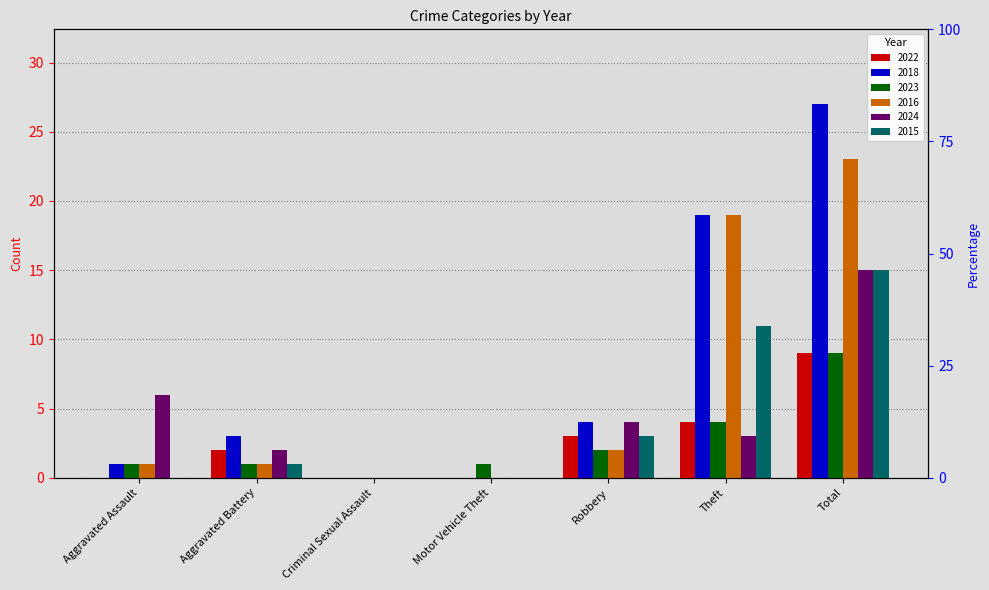

At which label does 2016 reach its minimum?

Criminal Sexual Assault